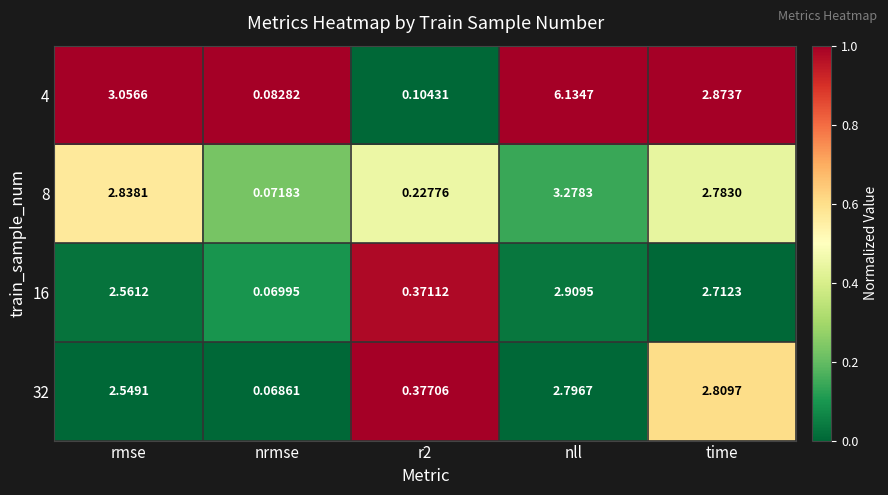

Is the value of 4 at time greater than the value of 32 at rmse?

Yes